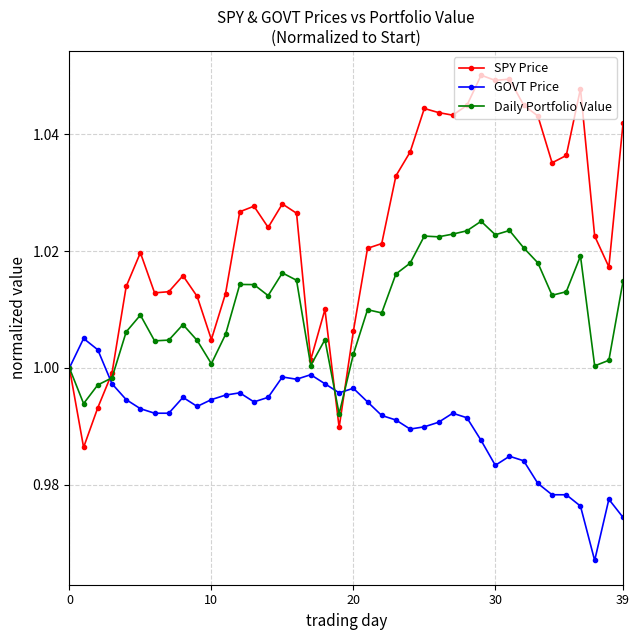

List the series in order of their overall mean, lowest first.

GOVT Price, Daily Portfolio Value, SPY Price